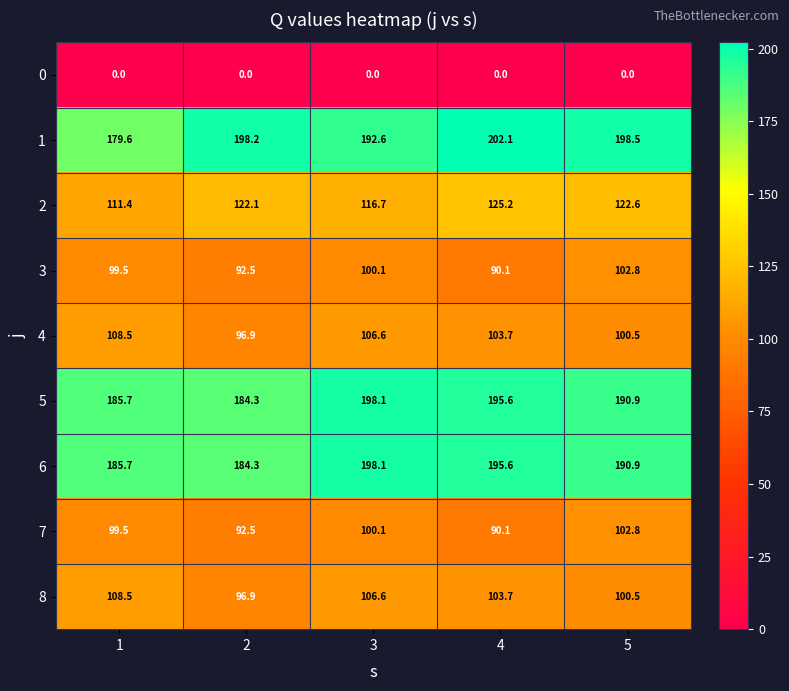

What is the approximate value of 1 at 5?

198.5